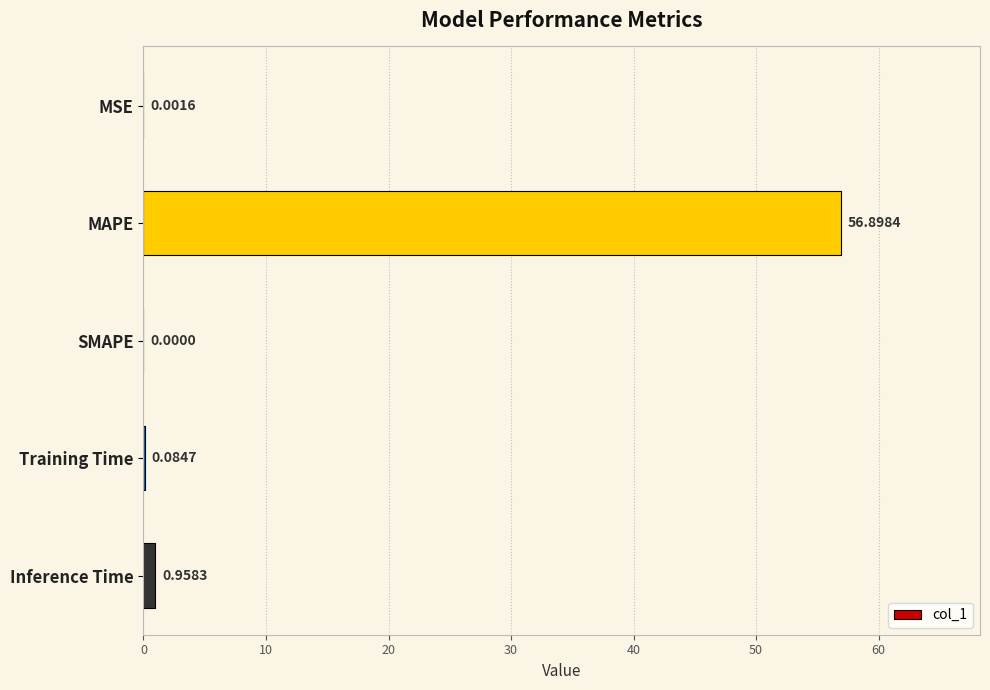

At which label is the value closest to 28?

Inference Time